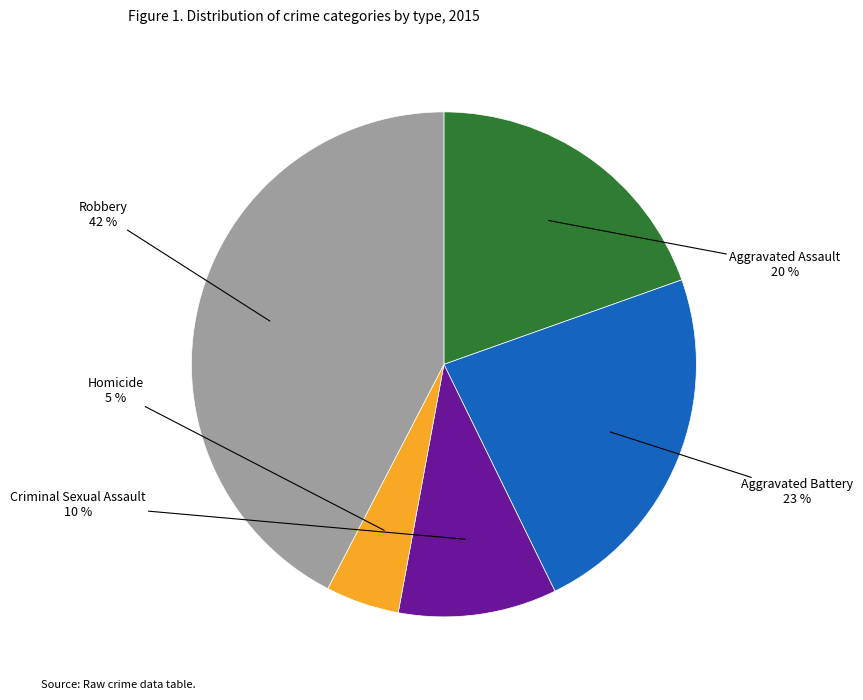

Is there a majority slice in this chart?

No